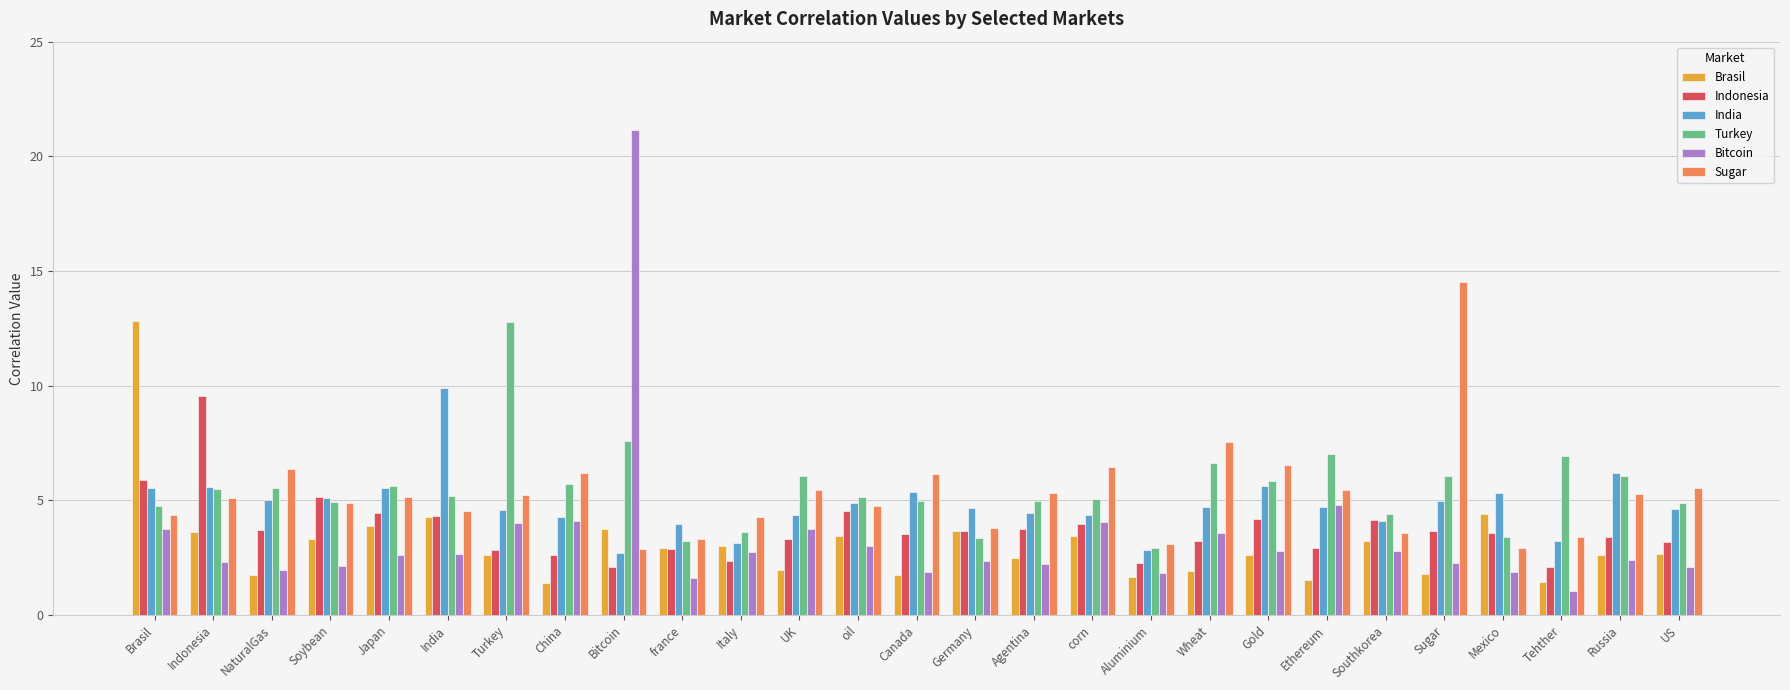

Which series has the largest range (max minus min)?

Bitcoin